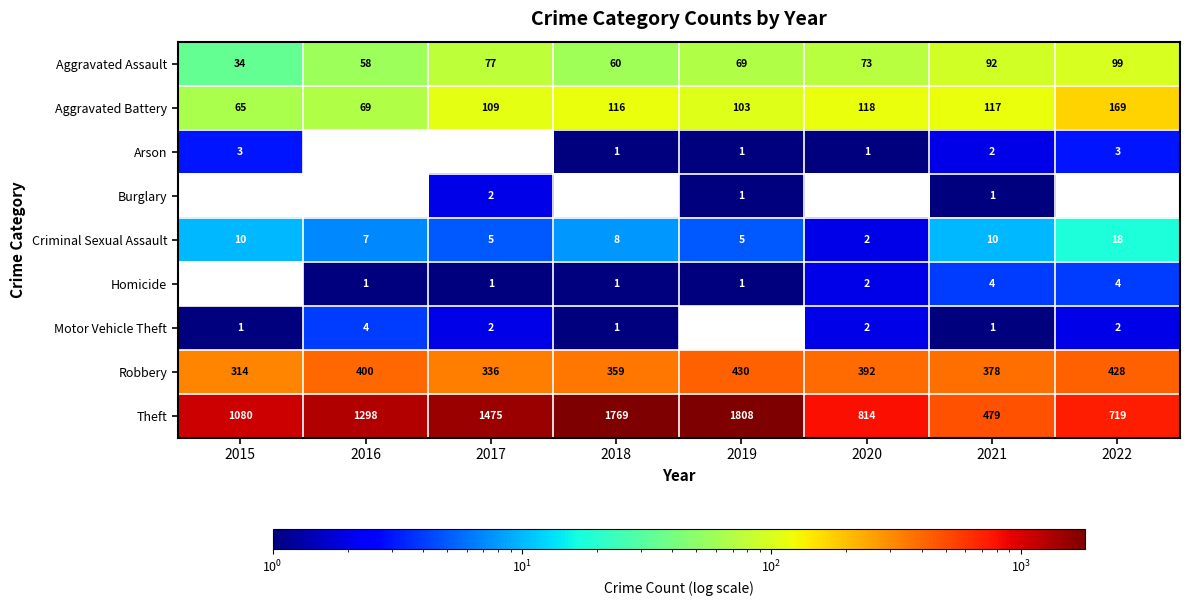

At which category is the sum across all series the highest?

2019